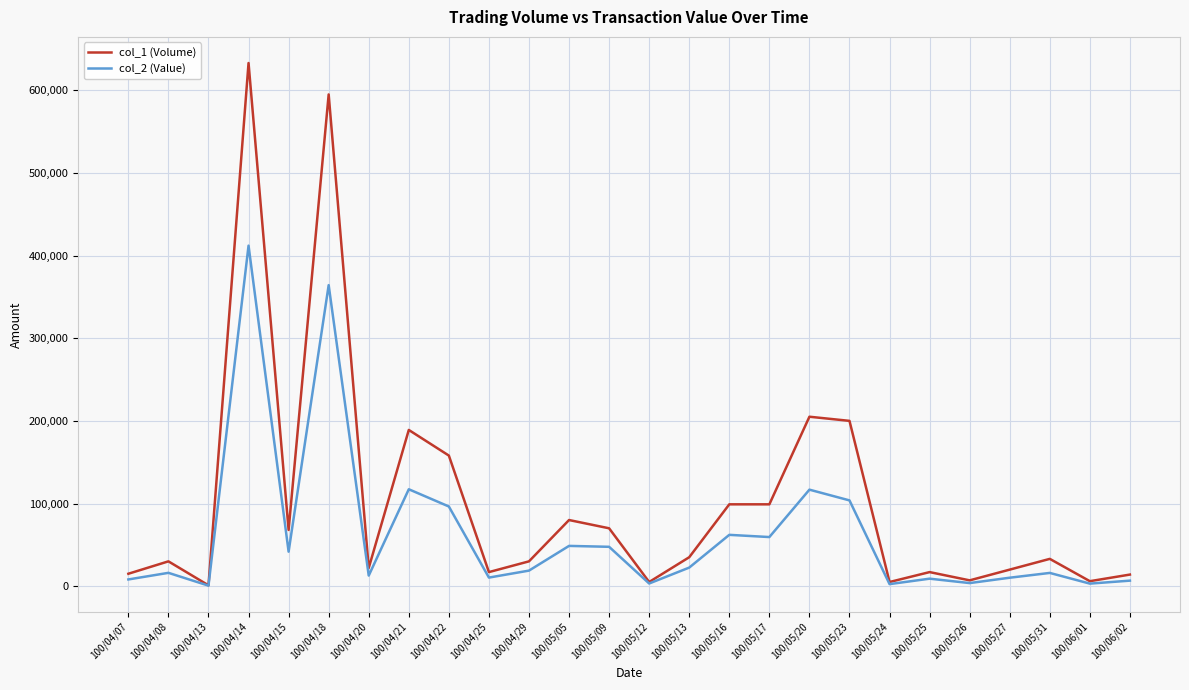

At which category is the sum across all series the highest?

100/04/14